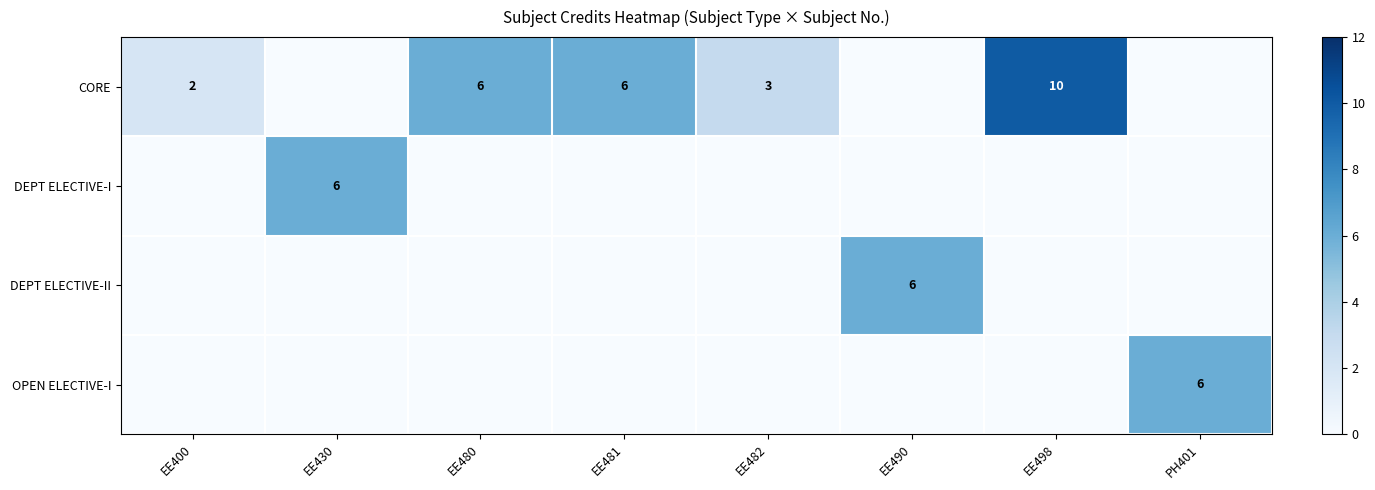

What is the difference between the CORE values at EE482 and EE430?

3